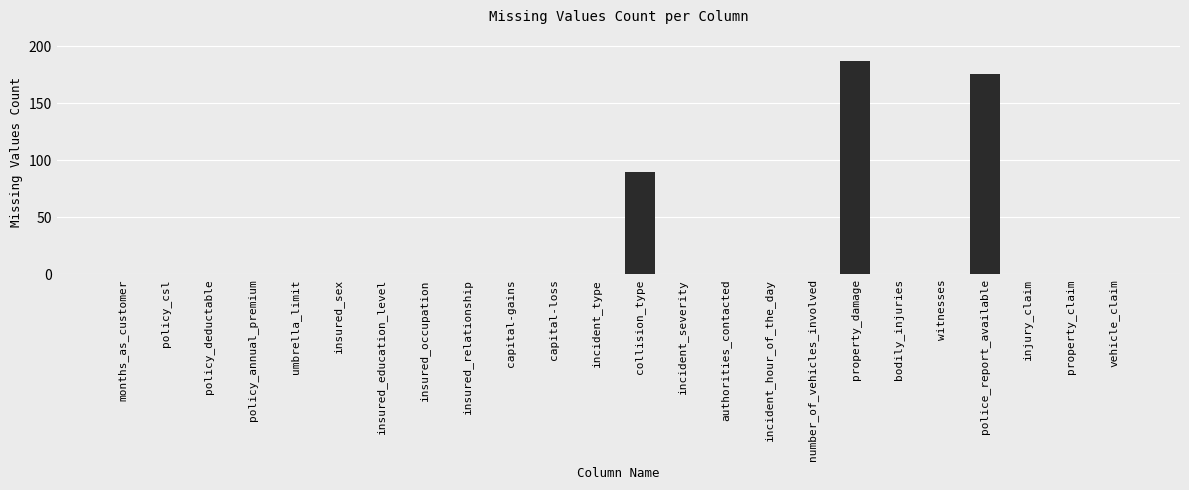

What is the maximum value shown in the chart?

187